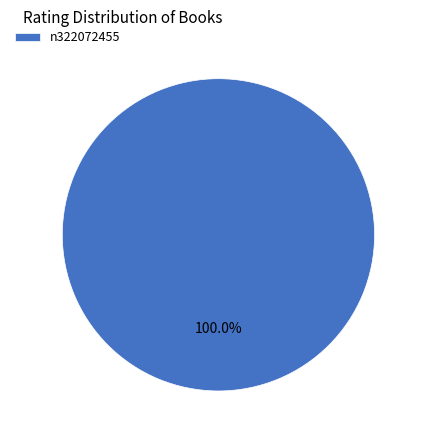

How many slices are in this pie chart?

1